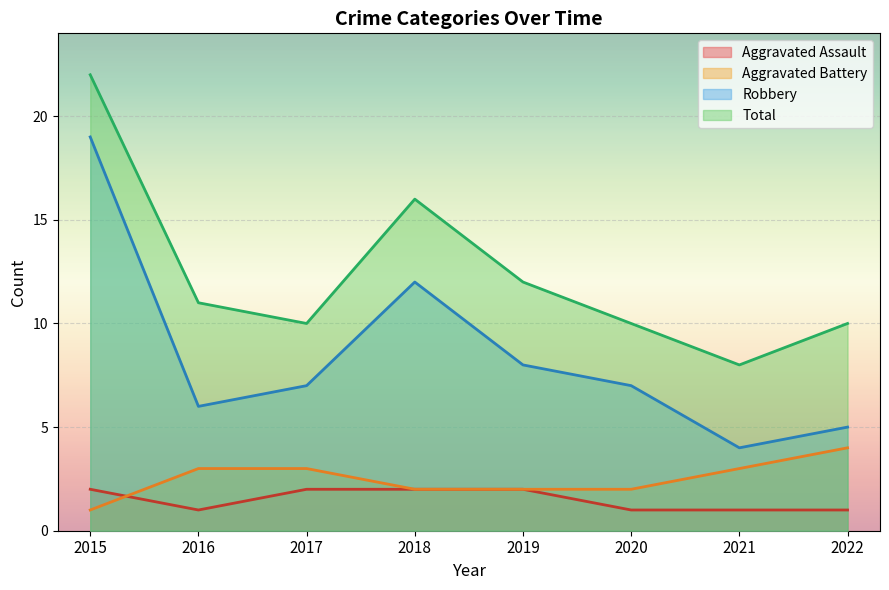

Is the value of Robbery at 2022 greater than the value of Total at 2015?

No